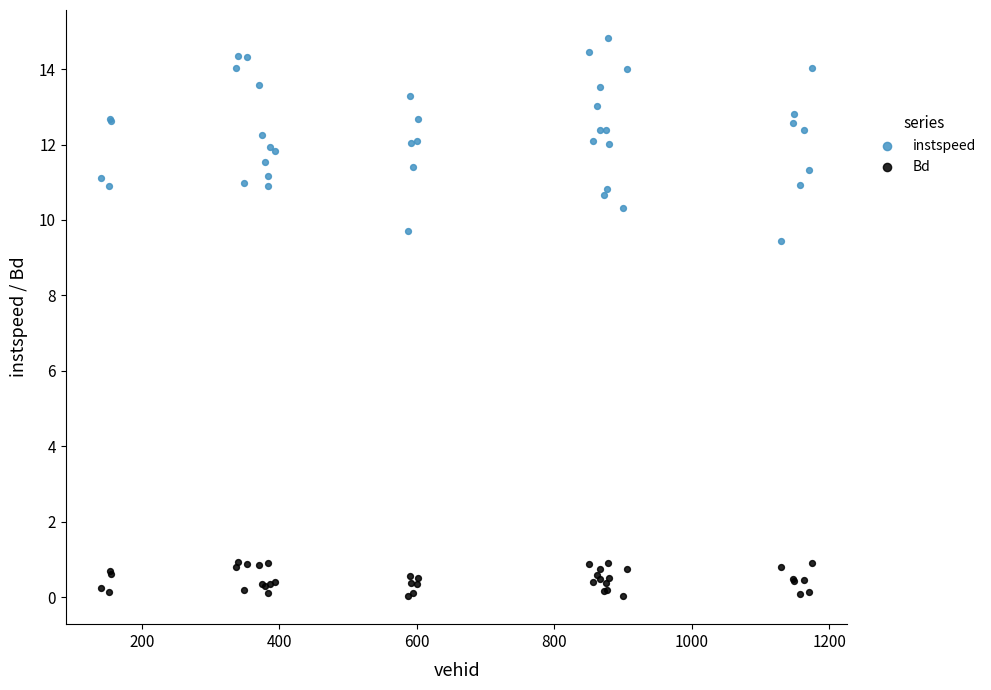

Which series contains the highest Y value?

instspeed